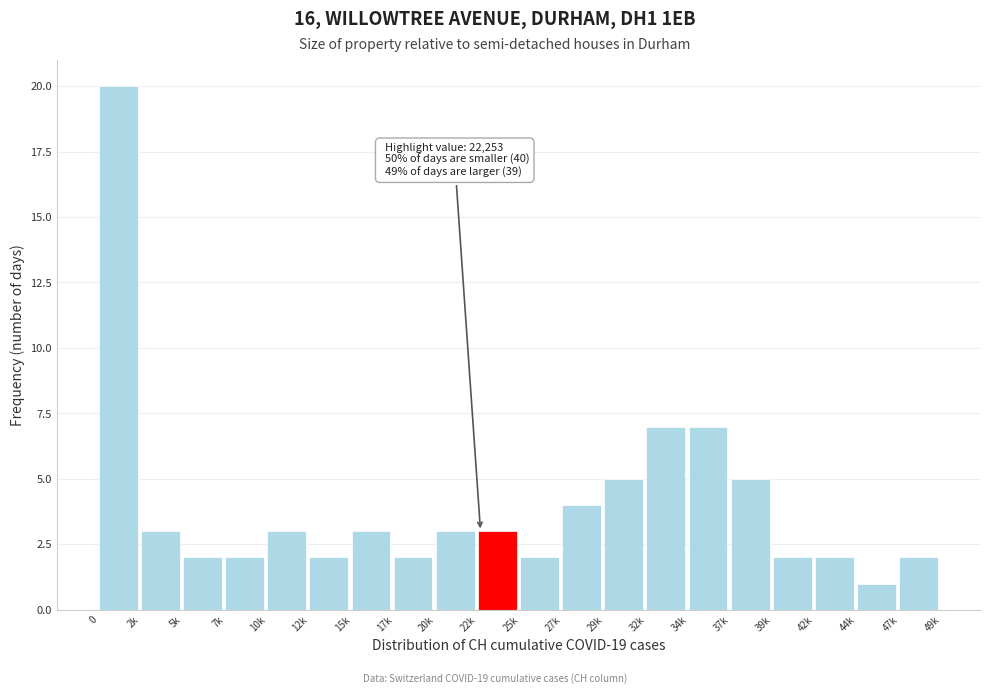

Reading right to left, transcribe all the data shown in this chart.

47k=2	44k=1	42k=2	39k=2	37k=5	34k=7	32k=7	29k=5	27k=4	25k=2	22k=3	20k=3	17k=2	15k=3	12k=2	10k=3	7k=2	5k=2	2k=3	0=20